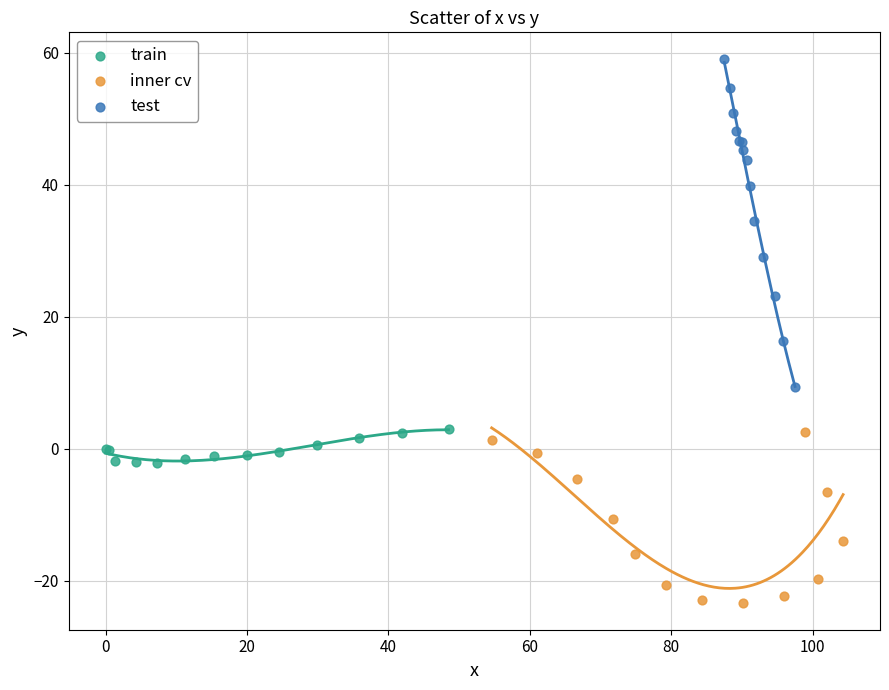

Which series has the largest Y range (max minus min)?

test